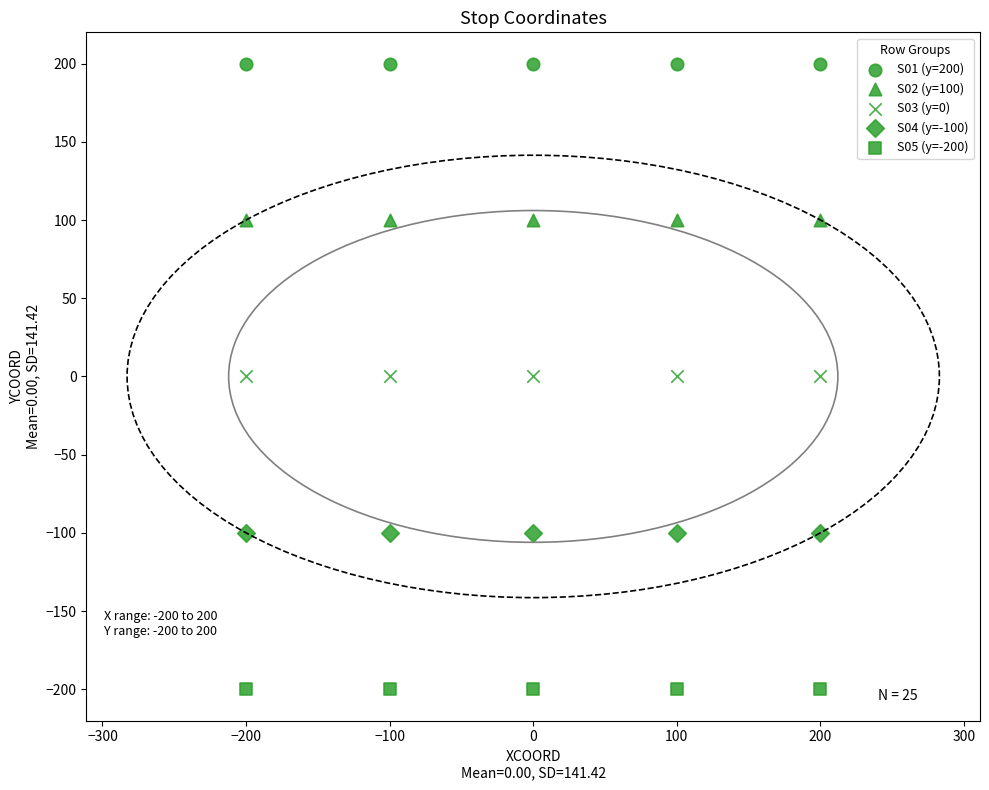

Count the number of points in this scatter plot.

25